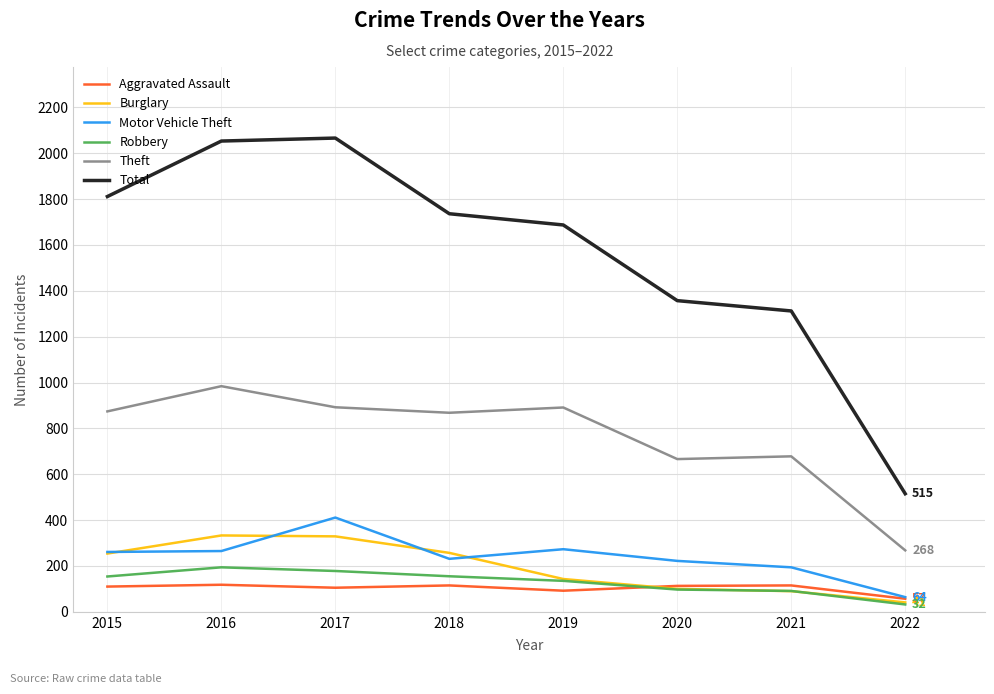

How many values in the Robbery series are below 154?

4